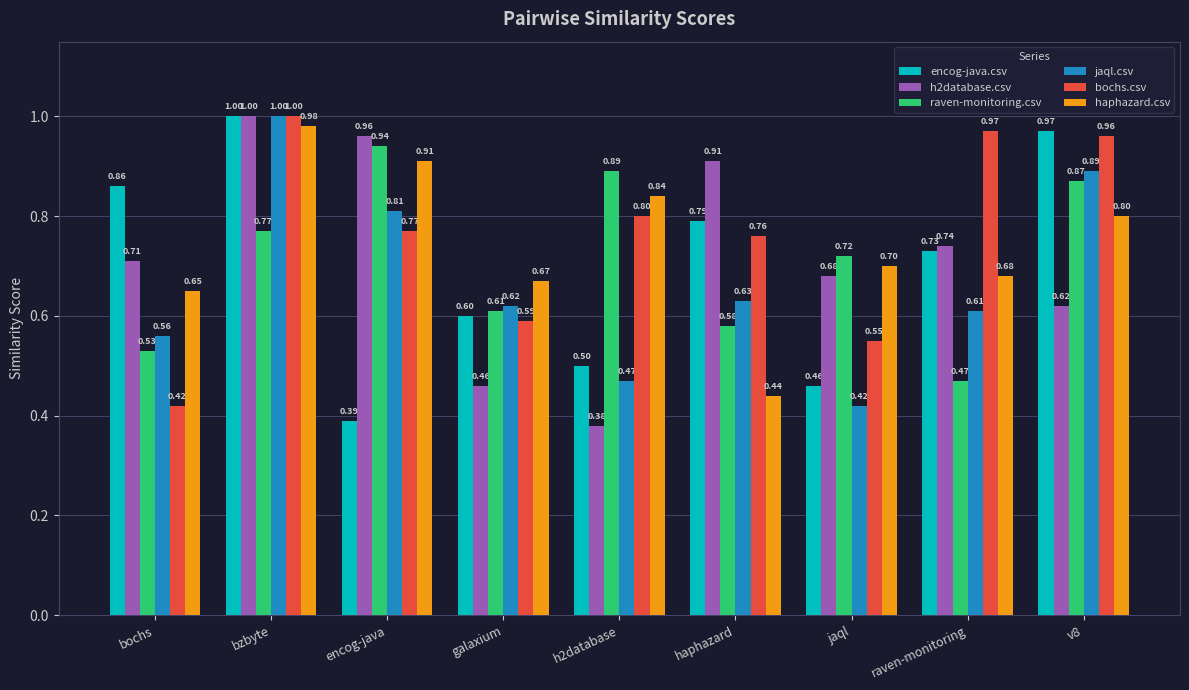

What is the average value of the haphazard.csv series?

0.7